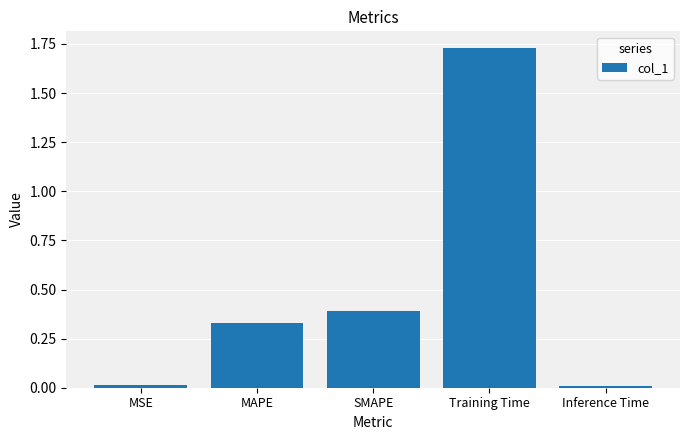

Which label corresponds to the largest value in the chart?

Training Time